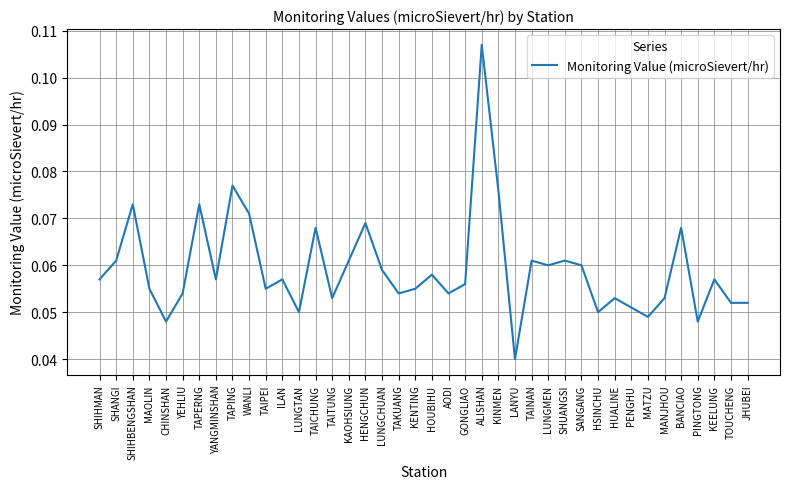

What position from the left is ALISHAN?

24